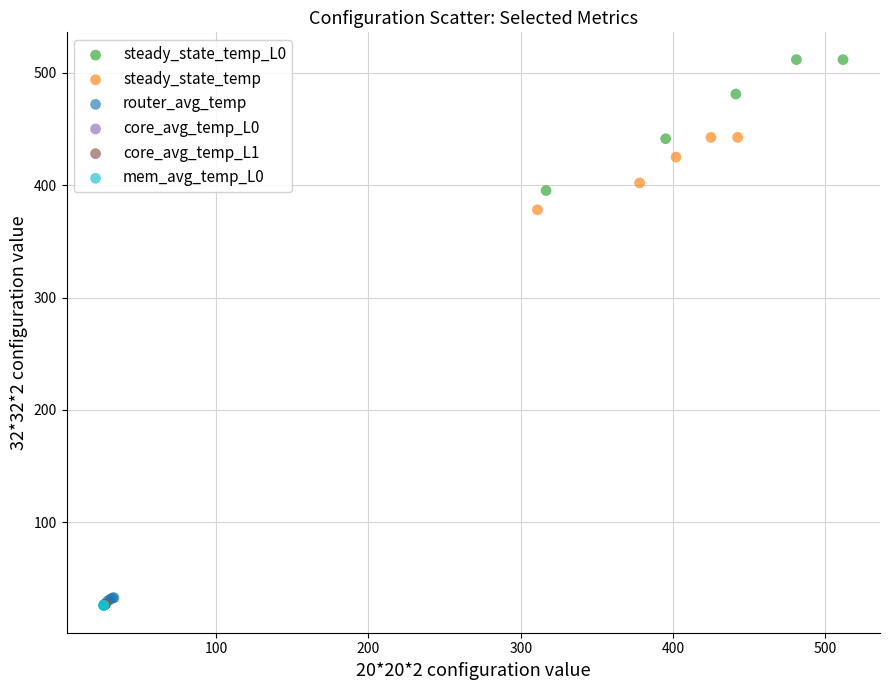

Which series has the widest spread of Y values?

steady_state_temp_L0